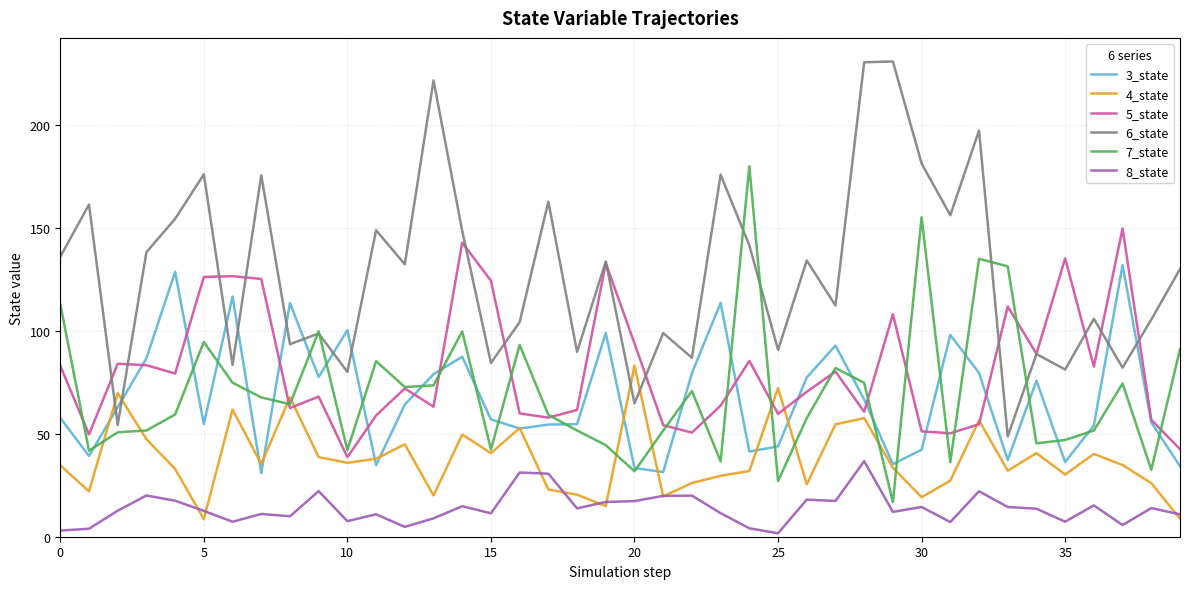

What is the minimum value for 6_state?

48.7